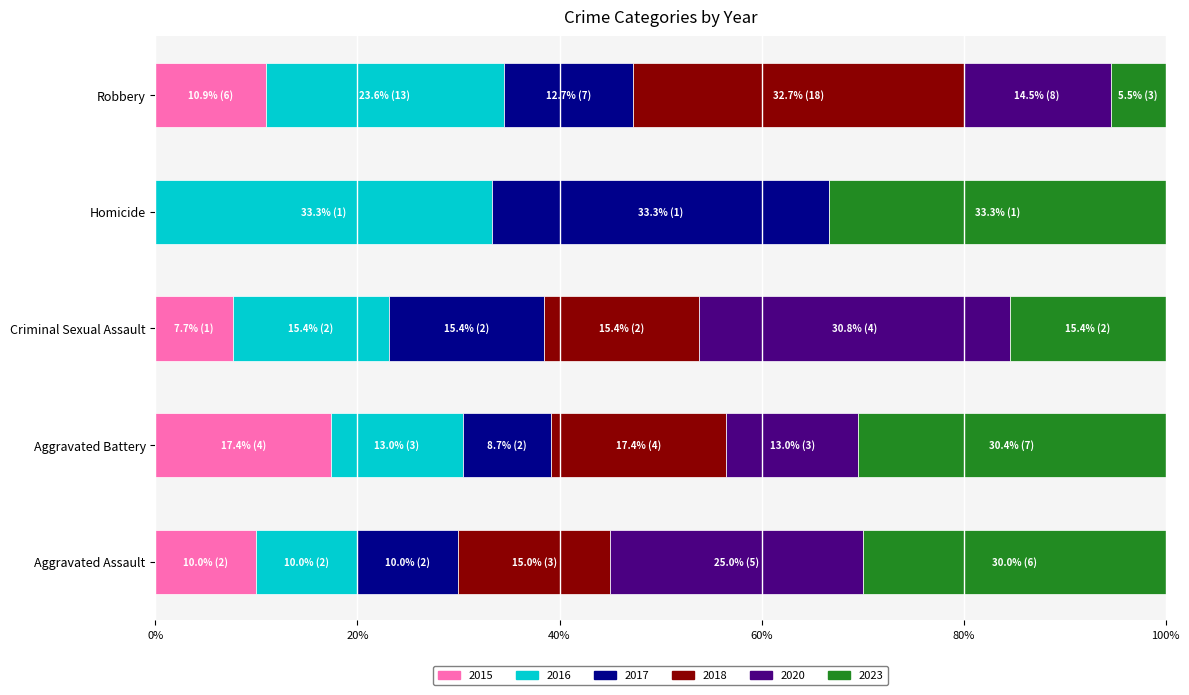

What is the sum of the 2015 values at Criminal Sexual Assault and Aggravated Assault?

17.7